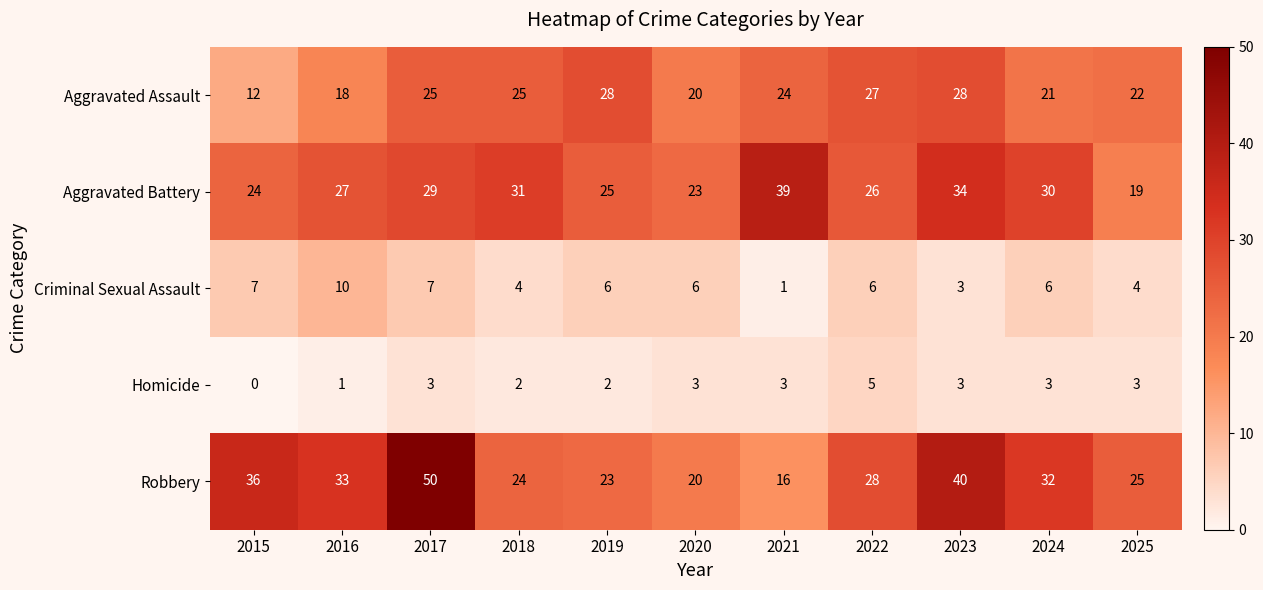

Is it true that Robbery equals 20 at 2020?

True